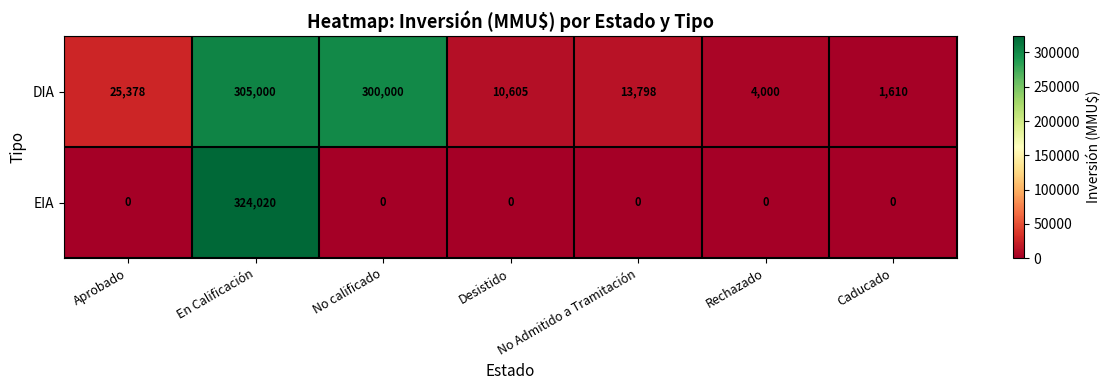

The value of EIA at Desistido is 0. True or false?

True